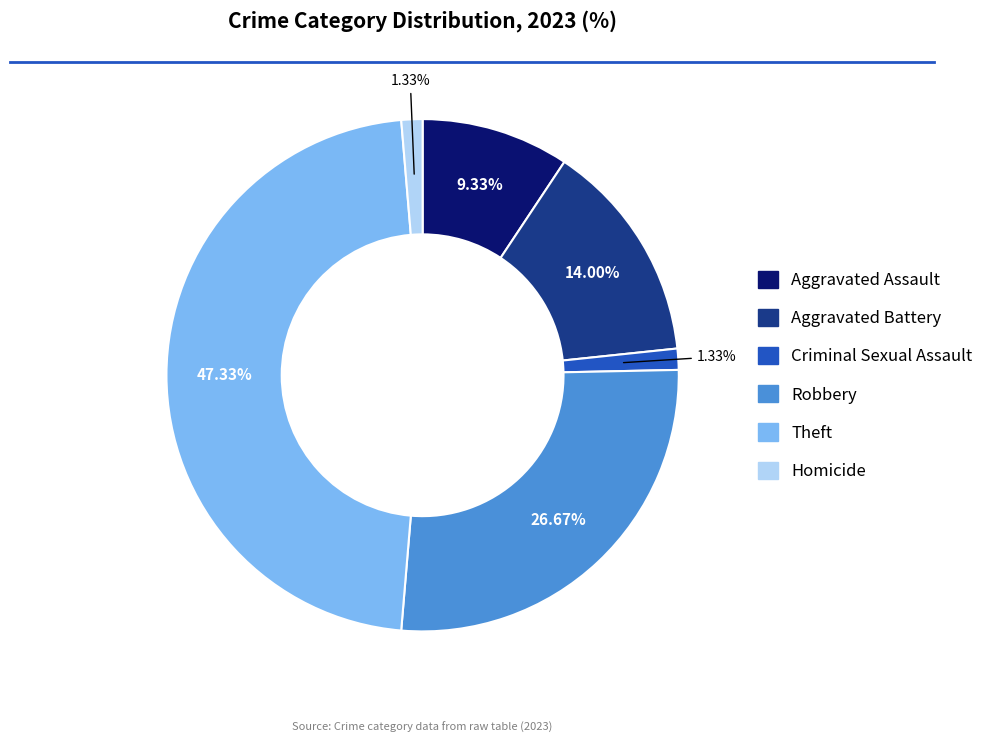

What is the total percentage of Theft and Criminal Sexual Assault?

48.7%